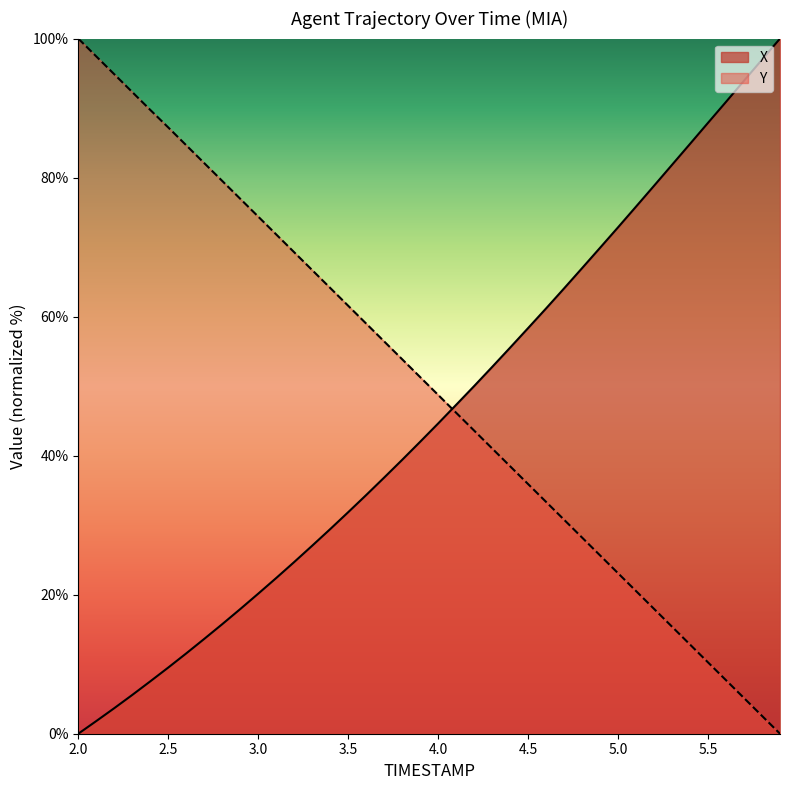

Does the chart display data point markers on the line(s)?

No